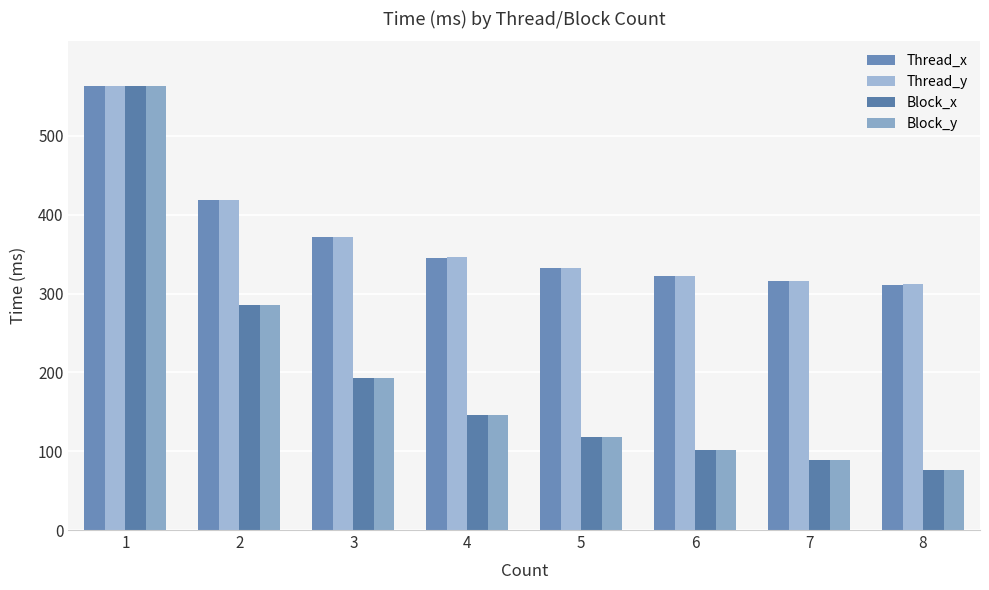

What is the approximate value of Block_y at 3?

192.9